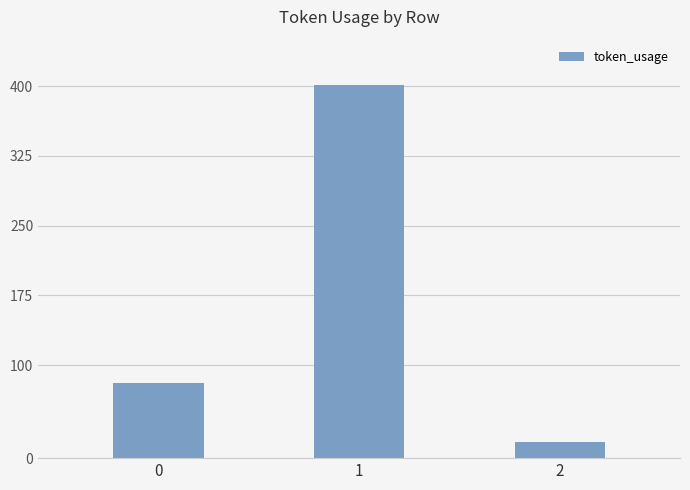

Reading left to right, transcribe all the data shown in this chart.

0=81	1=401	2=17